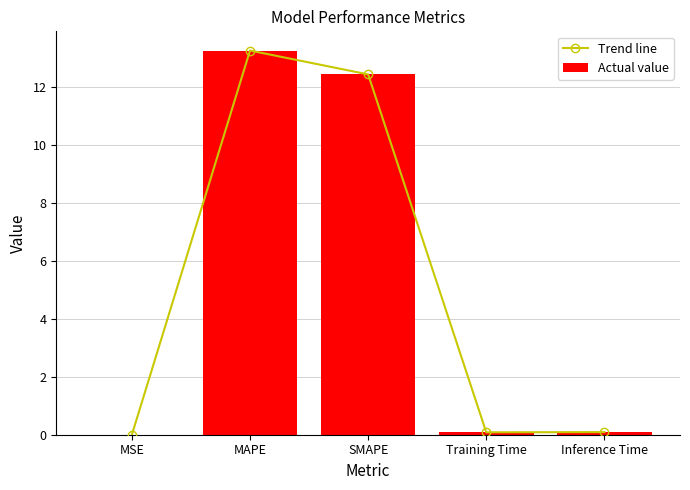

Is it true that Actual value equals 7.4 at SMAPE?

False